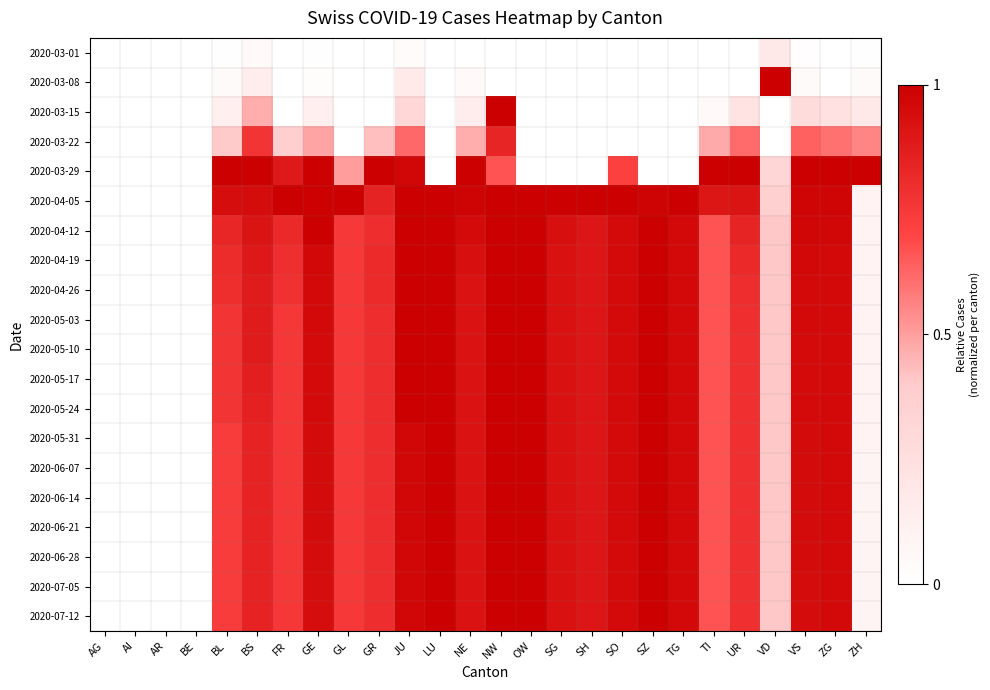

Reading left to right, extract all data points from this chart.

2020-03-01: AG=0.0	AI=0.0	AR=0.0	BE=0.0	BL=0.0	BS=0.0	FR=0.0	GE=0.0	GL=0.0	GR=0.0	JU=0.0	LU=0.0	NE=0.0	NW=0.0	OW=0.0	SG=0.0	SH=0.0	SO=0.0	SZ=0.0	TG=0.0	TI=0.0	UR=0.0	VD=0.2	VS=0.0	ZG=0.0	ZH=0.0
2020-03-08: AG=0.0	AI=0.0	AR=0.0	BE=0.0	BL=0.0	BS=0.1	FR=0.0	GE=0.0	GL=0.0	GR=0.0	JU=0.2	LU=0.0	NE=0.1	NW=0.0	OW=0.0	SG=0.0	SH=0.0	SO=0.0	SZ=0.0	TG=0.0	TI=0.0	UR=0.0	VD=1.0	VS=0.0	ZG=0.0	ZH=0.0
2020-03-15: AG=0.0	AI=0.0	AR=0.0	BE=0.0	BL=0.1	BS=0.5	FR=0.0	GE=0.1	GL=0.0	GR=0.0	JU=0.3	LU=0.0	NE=0.1	NW=1.0	OW=0.0	SG=0.0	SH=0.0	SO=0.0	SZ=0.0	TG=0.0	TI=0.0	UR=0.2	VD=0.0	VS=0.3	ZG=0.2	ZH=0.2
2020-03-22: AG=0.0	AI=0.0	AR=0.0	BE=0.0	BL=0.4	BS=0.8	FR=0.4	GE=0.5	GL=0.0	GR=0.4	JU=0.6	LU=0.0	NE=0.5	NW=0.8	OW=0.0	SG=0.0	SH=0.0	SO=0.0	SZ=0.0	TG=0.0	TI=0.5	UR=0.6	VD=0.0	VS=0.6	ZG=0.6	ZH=0.6
2020-03-29: AG=0.0	AI=0.0	AR=0.0	BE=0.0	BL=1.0	BS=1.0	FR=0.9	GE=1.0	GL=0.5	GR=1.0	JU=1.0	LU=0.0	NE=1.0	NW=0.7	OW=0.0	SG=0.0	SH=0.0	SO=0.7	SZ=0.0	TG=0.0	TI=1.0	UR=1.0	VD=0.3	VS=1.0	ZG=1.0	ZH=1.0
2020-04-05: AG=0.0	AI=0.0	AR=0.0	BE=0.0	BL=0.9	BS=0.9	FR=1.0	GE=1.0	GL=1.0	GR=0.8	JU=1.0	LU=1.0	NE=1.0	NW=1.0	OW=1.0	SG=1.0	SH=1.0	SO=1.0	SZ=1.0	TG=1.0	TI=0.9	UR=0.9	VD=0.4	VS=1.0	ZG=1.0	ZH=0.1
2020-04-12: AG=0.0	AI=0.0	AR=0.0	BE=0.0	BL=0.8	BS=0.9	FR=0.8	GE=1.0	GL=0.8	GR=0.8	JU=1.0	LU=1.0	NE=0.9	NW=1.0	OW=1.0	SG=0.9	SH=0.9	SO=1.0	SZ=1.0	TG=1.0	TI=0.7	UR=0.8	VD=0.4	VS=1.0	ZG=1.0	ZH=0.1
2020-04-19: AG=0.0	AI=0.0	AR=0.0	BE=0.0	BL=0.8	BS=0.9	FR=0.8	GE=1.0	GL=0.8	GR=0.8	JU=1.0	LU=1.0	NE=0.9	NW=1.0	OW=1.0	SG=0.9	SH=0.9	SO=1.0	SZ=1.0	TG=1.0	TI=0.7	UR=0.8	VD=0.4	VS=1.0	ZG=1.0	ZH=0.1
2020-04-26: AG=0.0	AI=0.0	AR=0.0	BE=0.0	BL=0.8	BS=0.9	FR=0.8	GE=1.0	GL=0.8	GR=0.8	JU=1.0	LU=1.0	NE=0.9	NW=1.0	OW=1.0	SG=0.9	SH=0.9	SO=1.0	SZ=1.0	TG=1.0	TI=0.7	UR=0.8	VD=0.4	VS=1.0	ZG=1.0	ZH=0.1
2020-05-03: AG=0.0	AI=0.0	AR=0.0	BE=0.0	BL=0.8	BS=0.9	FR=0.8	GE=1.0	GL=0.8	GR=0.8	JU=1.0	LU=1.0	NE=0.9	NW=1.0	OW=1.0	SG=0.9	SH=0.9	SO=1.0	SZ=1.0	TG=1.0	TI=0.7	UR=0.8	VD=0.4	VS=1.0	ZG=1.0	ZH=0.1
2020-05-10: AG=0.0	AI=0.0	AR=0.0	BE=0.0	BL=0.8	BS=0.9	FR=0.8	GE=1.0	GL=0.8	GR=0.8	JU=1.0	LU=1.0	NE=0.9	NW=1.0	OW=1.0	SG=0.9	SH=0.9	SO=1.0	SZ=1.0	TG=1.0	TI=0.7	UR=0.8	VD=0.4	VS=1.0	ZG=1.0	ZH=0.1
2020-05-17: AG=0.0	AI=0.0	AR=0.0	BE=0.0	BL=0.8	BS=0.9	FR=0.8	GE=1.0	GL=0.8	GR=0.8	JU=1.0	LU=1.0	NE=0.9	NW=1.0	OW=1.0	SG=0.9	SH=0.9	SO=1.0	SZ=1.0	TG=1.0	TI=0.7	UR=0.8	VD=0.4	VS=1.0	ZG=1.0	ZH=0.1
2020-05-24: AG=0.0	AI=0.0	AR=0.0	BE=0.0	BL=0.8	BS=0.9	FR=0.8	GE=1.0	GL=0.8	GR=0.8	JU=1.0	LU=1.0	NE=0.9	NW=1.0	OW=1.0	SG=0.9	SH=0.9	SO=1.0	SZ=1.0	TG=1.0	TI=0.7	UR=0.8	VD=0.4	VS=1.0	ZG=1.0	ZH=0.1
2020-05-31: AG=0.0	AI=0.0	AR=0.0	BE=0.0	BL=0.7	BS=0.8	FR=0.8	GE=0.9	GL=0.8	GR=0.8	JU=1.0	LU=1.0	NE=0.9	NW=1.0	OW=1.0	SG=0.9	SH=0.9	SO=1.0	SZ=1.0	TG=1.0	TI=0.7	UR=0.8	VD=0.4	VS=0.9	ZG=1.0	ZH=0.1
2020-06-07: AG=0.0	AI=0.0	AR=0.0	BE=0.0	BL=0.7	BS=0.8	FR=0.8	GE=0.9	GL=0.8	GR=0.8	JU=1.0	LU=1.0	NE=0.9	NW=1.0	OW=1.0	SG=0.9	SH=0.9	SO=1.0	SZ=1.0	TG=1.0	TI=0.7	UR=0.8	VD=0.4	VS=0.9	ZG=1.0	ZH=0.1
2020-06-14: AG=0.0	AI=0.0	AR=0.0	BE=0.0	BL=0.7	BS=0.8	FR=0.8	GE=0.9	GL=0.8	GR=0.8	JU=1.0	LU=1.0	NE=0.9	NW=1.0	OW=1.0	SG=0.9	SH=0.9	SO=1.0	SZ=1.0	TG=1.0	TI=0.7	UR=0.8	VD=0.4	VS=0.9	ZG=1.0	ZH=0.1
2020-06-21: AG=0.0	AI=0.0	AR=0.0	BE=0.0	BL=0.7	BS=0.8	FR=0.8	GE=0.9	GL=0.8	GR=0.8	JU=1.0	LU=1.0	NE=0.9	NW=1.0	OW=1.0	SG=0.9	SH=0.9	SO=1.0	SZ=1.0	TG=1.0	TI=0.7	UR=0.8	VD=0.4	VS=0.9	ZG=1.0	ZH=0.1
2020-06-28: AG=0.0	AI=0.0	AR=0.0	BE=0.0	BL=0.7	BS=0.8	FR=0.8	GE=0.9	GL=0.8	GR=0.8	JU=1.0	LU=1.0	NE=0.9	NW=1.0	OW=1.0	SG=0.9	SH=0.9	SO=1.0	SZ=1.0	TG=1.0	TI=0.7	UR=0.8	VD=0.4	VS=0.9	ZG=1.0	ZH=0.1
2020-07-05: AG=0.0	AI=0.0	AR=0.0	BE=0.0	BL=0.7	BS=0.8	FR=0.8	GE=0.9	GL=0.8	GR=0.8	JU=1.0	LU=1.0	NE=0.9	NW=1.0	OW=1.0	SG=0.9	SH=0.9	SO=1.0	SZ=1.0	TG=1.0	TI=0.7	UR=0.8	VD=0.4	VS=0.9	ZG=1.0	ZH=0.1
2020-07-12: AG=0.0	AI=0.0	AR=0.0	BE=0.0	BL=0.7	BS=0.8	FR=0.8	GE=0.9	GL=0.8	GR=0.8	JU=1.0	LU=1.0	NE=0.9	NW=1.0	OW=1.0	SG=0.9	SH=0.9	SO=1.0	SZ=1.0	TG=1.0	TI=0.7	UR=0.8	VD=0.4	VS=0.9	ZG=1.0	ZH=0.1